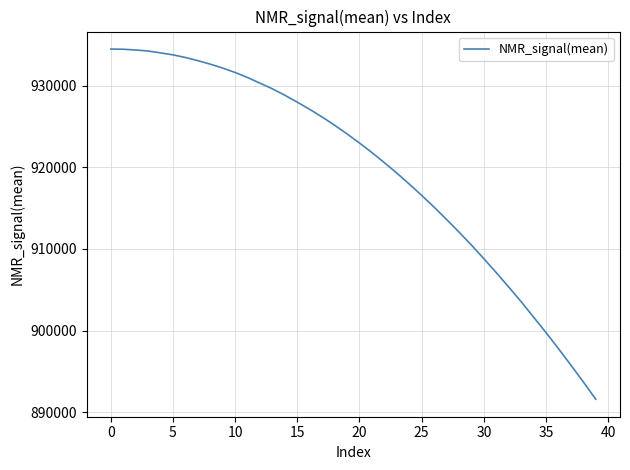

What is the minimum value shown in the chart?

891612.2